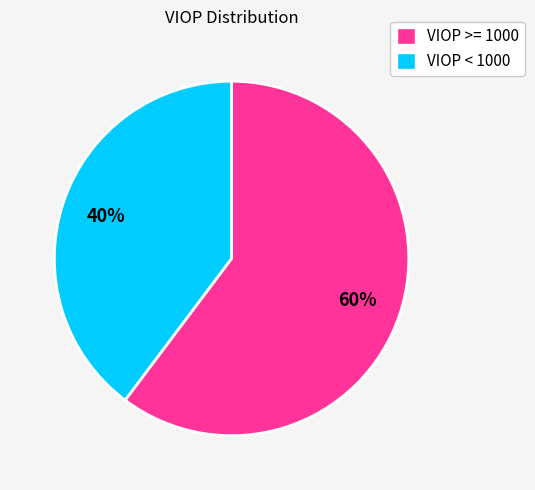

How many slices are in this pie chart?

2